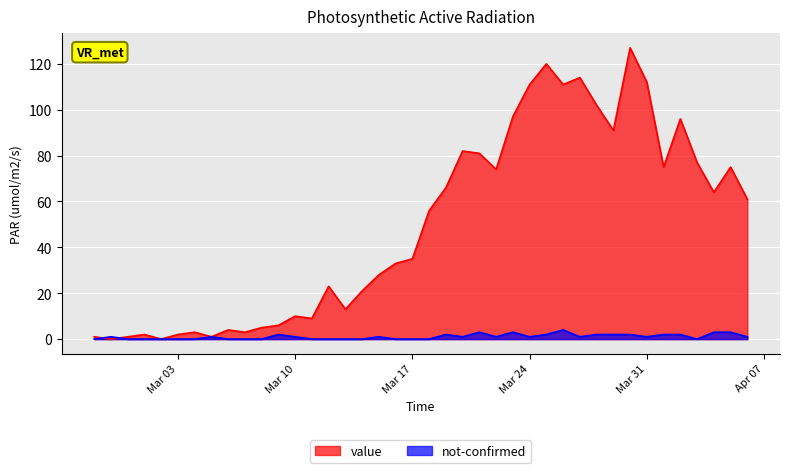

What is the difference between the highest and lowest values at Mar 31?

111